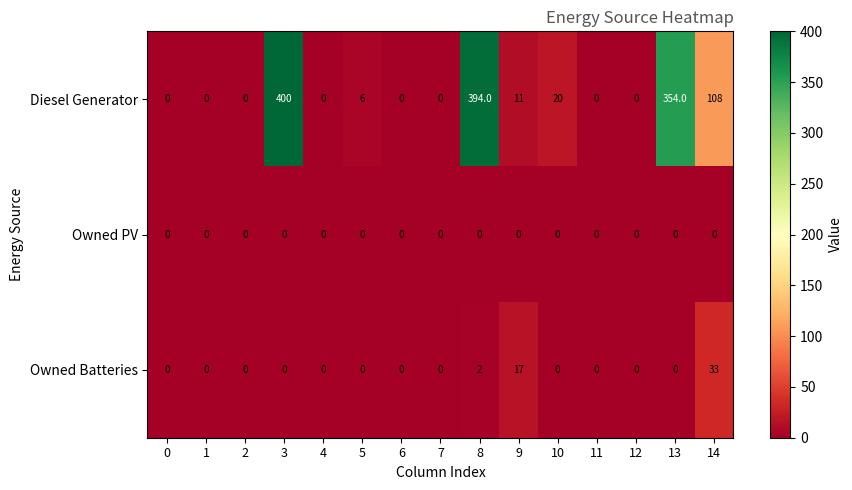

Which series has the widest spread of values?

Diesel Generator